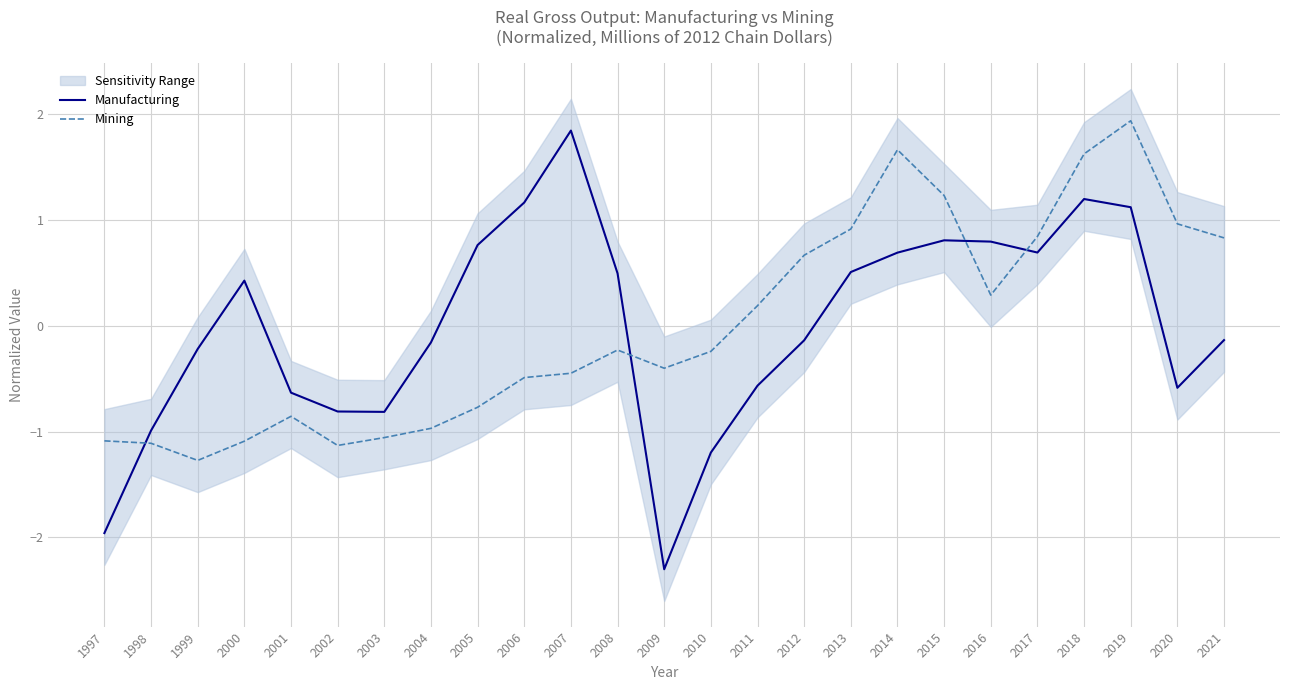

Reading left to right, transcribe all the data shown in this chart.

Manufacturing: -2.0	-1.0	-0.2	0.4	-0.6	-0.8	-0.8	-0.2	0.8	1.2	1.8	0.5	-2.3	-1.2	-0.6	-0.1	0.5	0.7	0.8	0.8	0.7	1.2	1.1	-0.6	-0.1
Mining: -1.1	-1.1	-1.3	-1.1	-0.9	-1.1	-1.1	-1.0	-0.8	-0.5	-0.4	-0.2	-0.4	-0.2	0.2	0.7	0.9	1.7	1.2	0.3	0.8	1.6	1.9	1.0	0.8